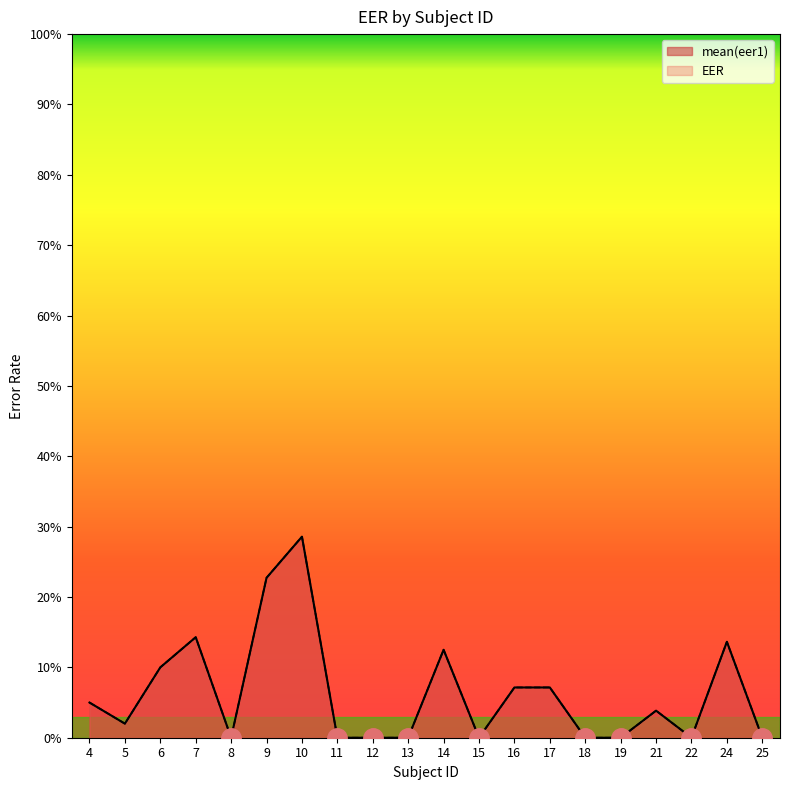

Reading right to left, list all the values displayed in this chart.

mean(eer1): 25=0.0	24=0.1	22=0.0	21=0.0	19=0.0	18=0.0	17=0.1	16=0.1	15=0.0	14=0.1	13=0.0	12=0.0	11=0.0	10=0.3	9=0.2	8=0.0	7=0.1	6=0.1	5=0.0	4=0.0
EER: 25=0.0	24=0.1	22=0.0	21=0.0	19=0.0	18=0.0	17=0.1	16=0.1	15=0.0	14=0.1	13=0.0	12=0.0	11=0.0	10=0.3	9=0.2	8=0.0	7=0.1	6=0.1	5=0.0	4=0.1